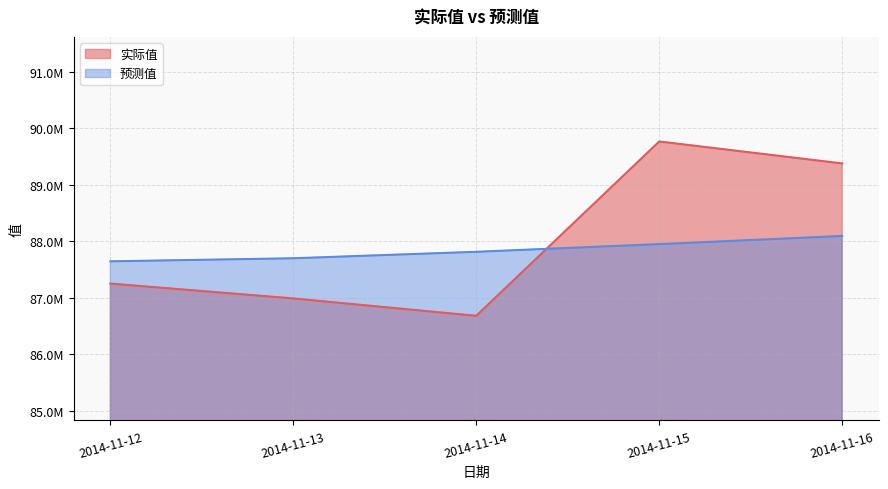

At how many categories does at least one series exceed 88628060?

2